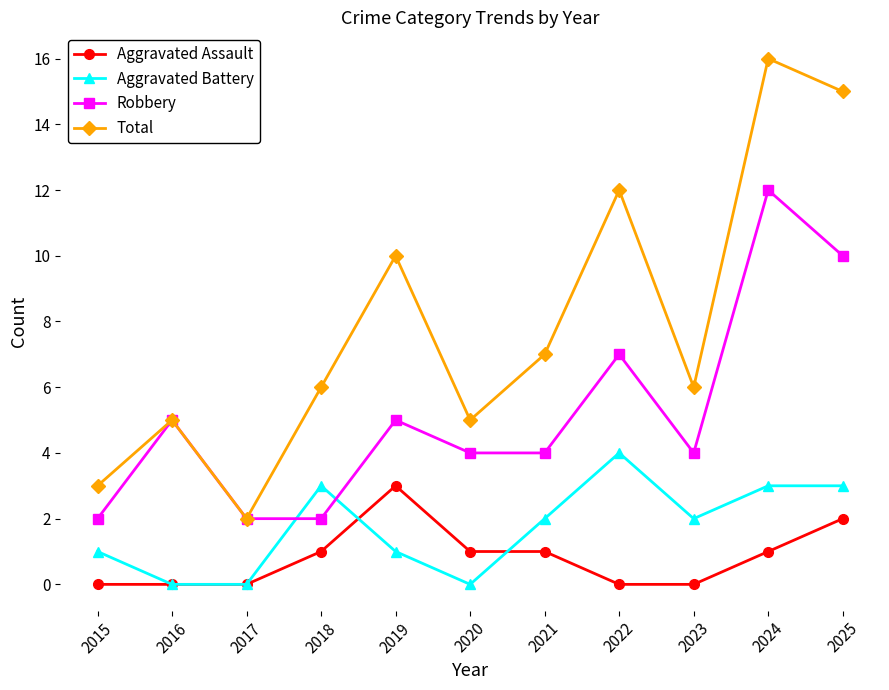

In Total, how many points are higher than both neighbors (excluding endpoints)?

4